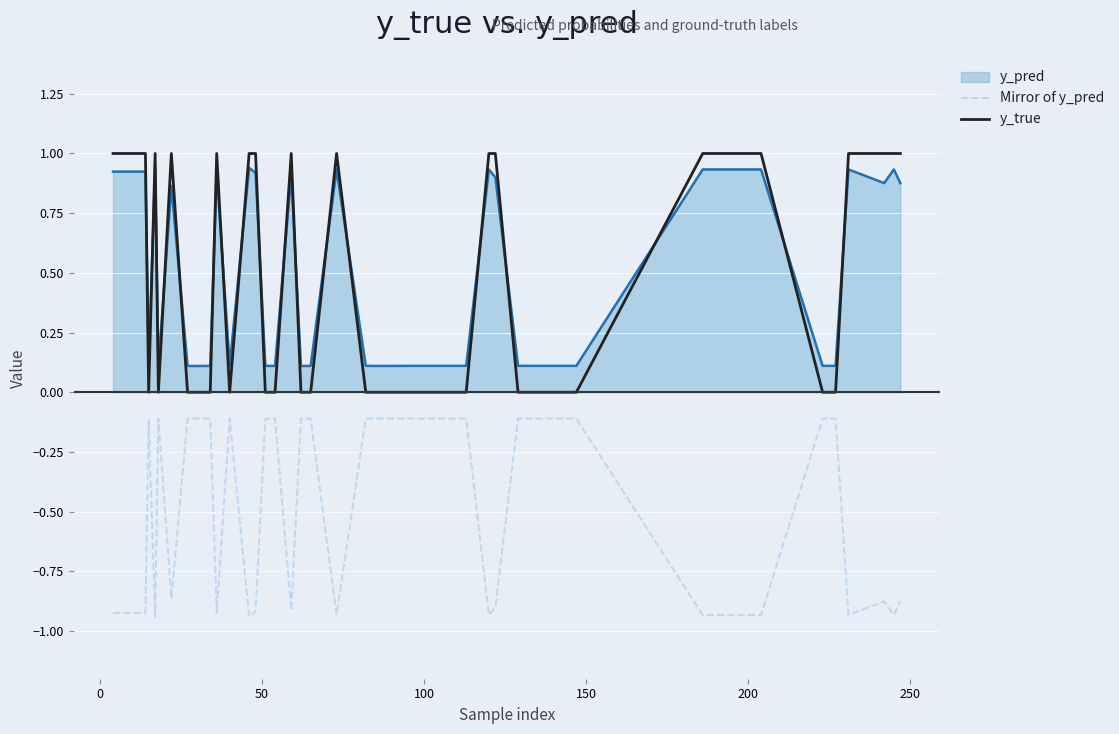

How many intersections are there between y_pred and y_true?

18